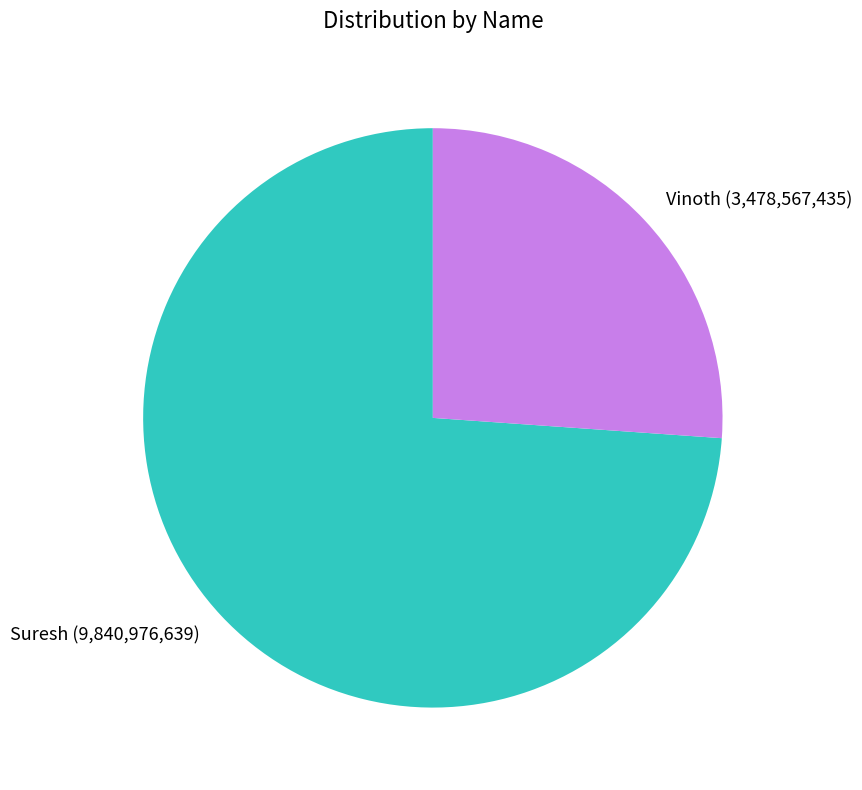

Rank the categories by value from highest to lowest.

Suresh, Vinoth